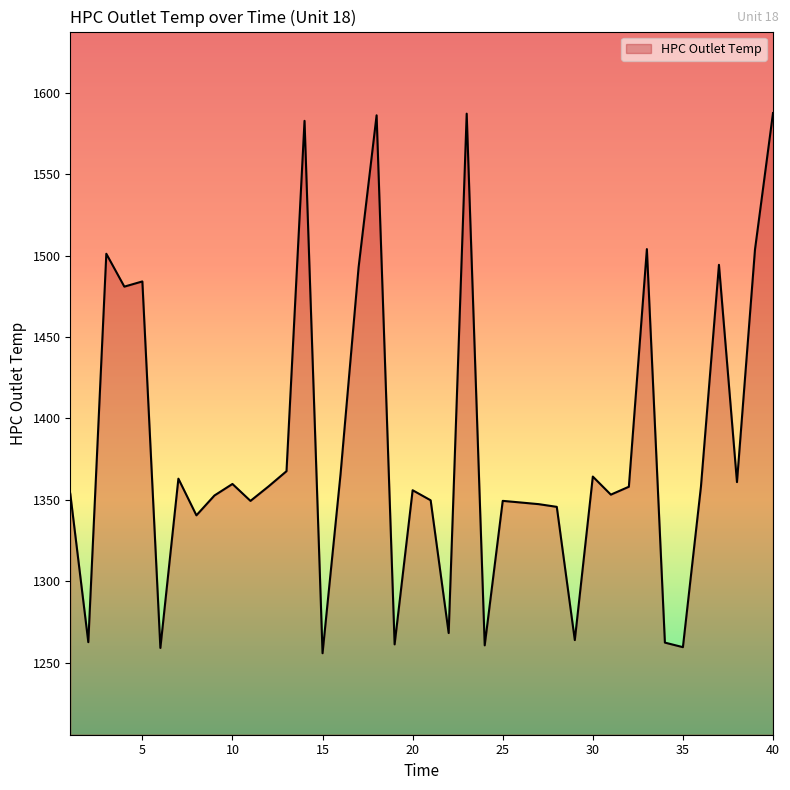

What is the greatest value displayed?

1587.4